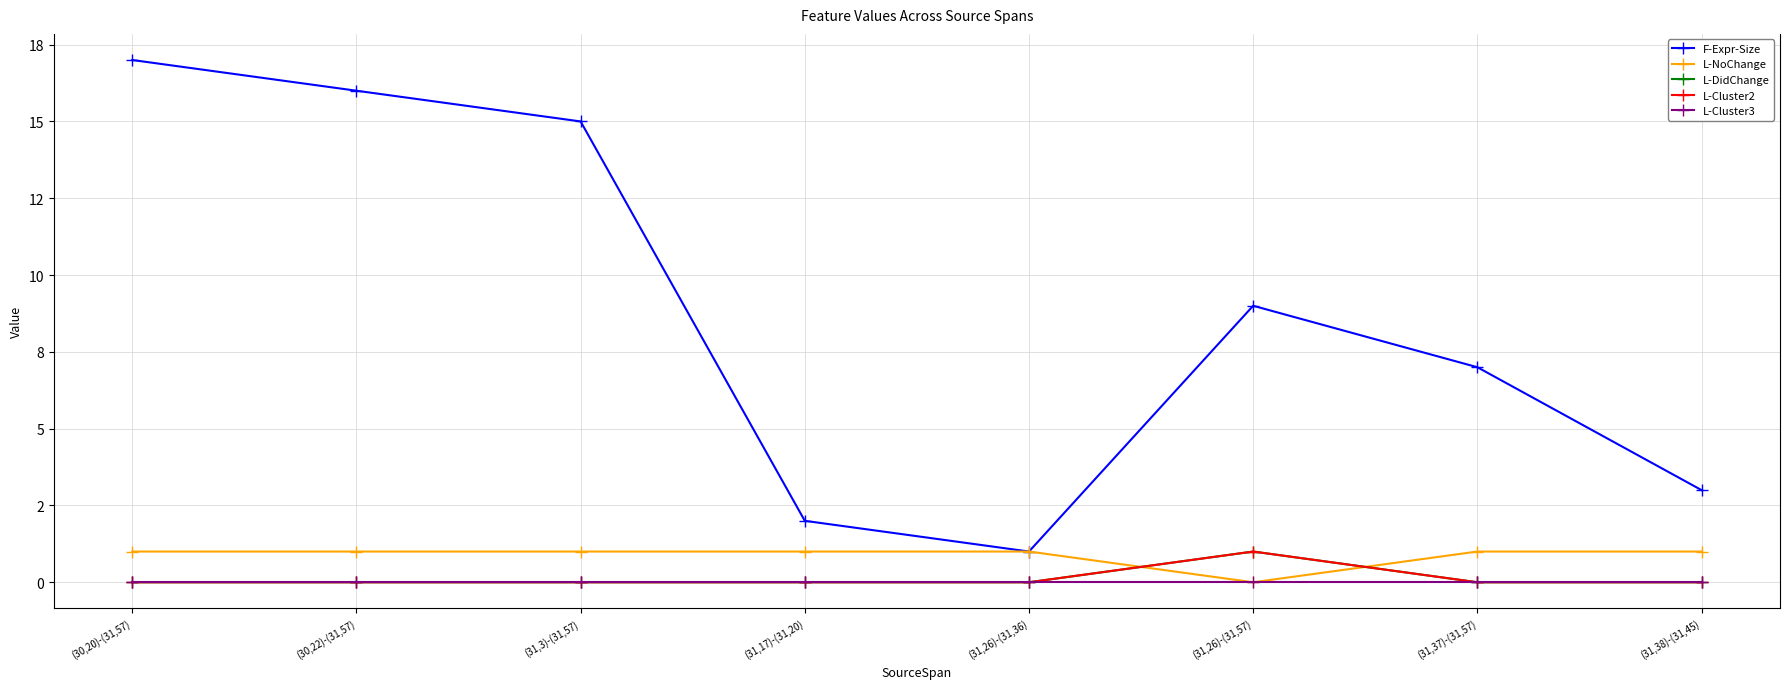

How many L-Cluster2 values are between 0 and 1?

8